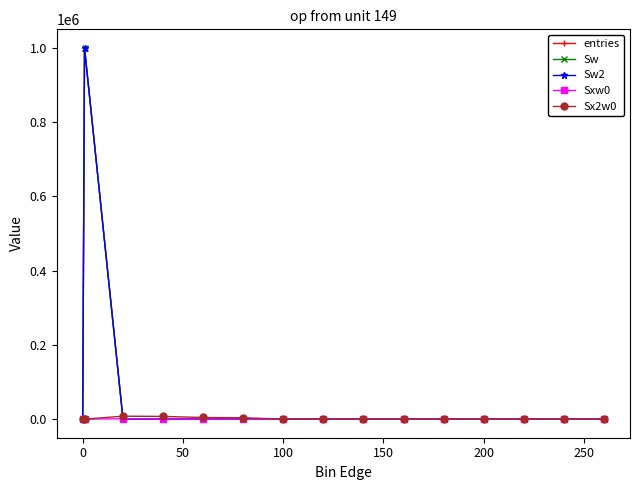

Reading left to right, what are all the values shown in this chart?

entries: 0	999709	279	9	2	1	0	0	0	0	0	0	0	0	0
Sw: 0	999709	279	9	2	1	0	0	0	0	0	0	0	0	0
Sw2: 0	999709	279	9	2	1	0	0	0	0	0	0	0	0	0
Sxw0: 0	0	1055	252	94	62	0	0	0	0	0	0	0	0	0
Sx2w0: 0	0	8021	7374	4490	3844	0	0	0	0	0	0	0	0	0